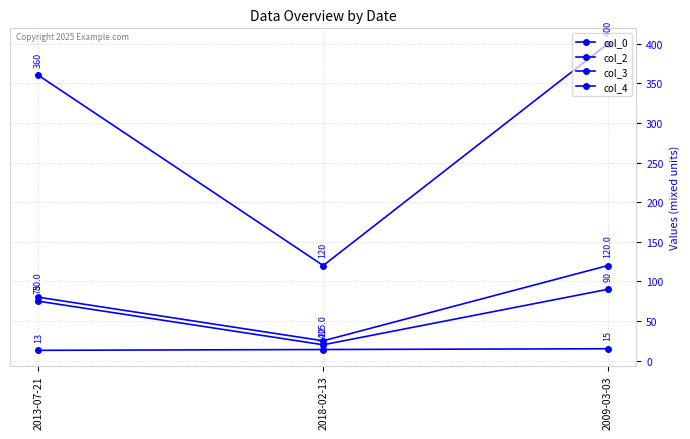

What is the difference between the maximum and minimum values in the col_2 series?

95